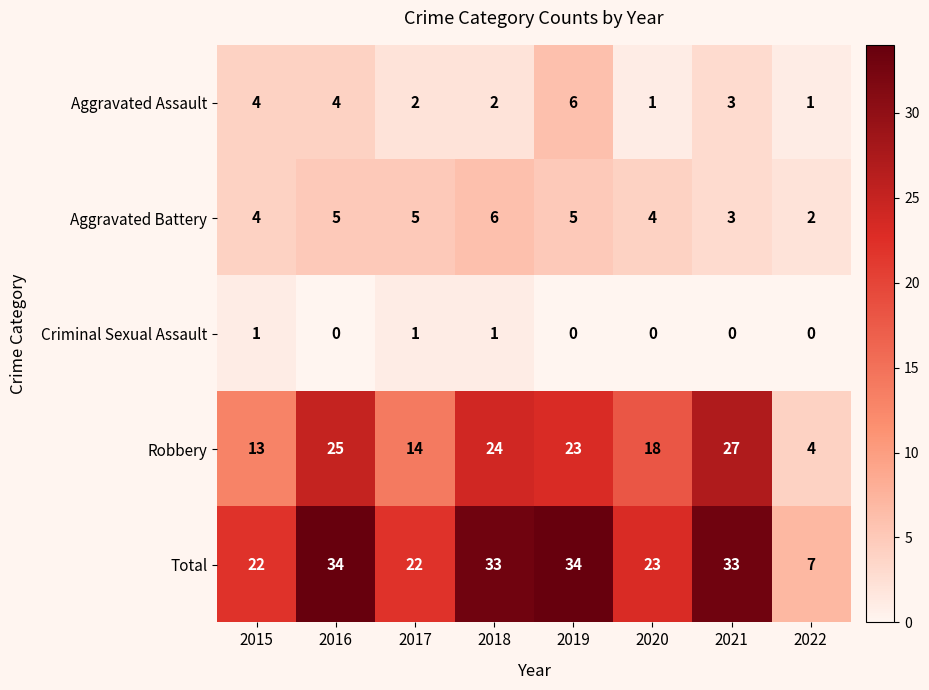

At which label does Aggravated Battery reach its peak?

2018